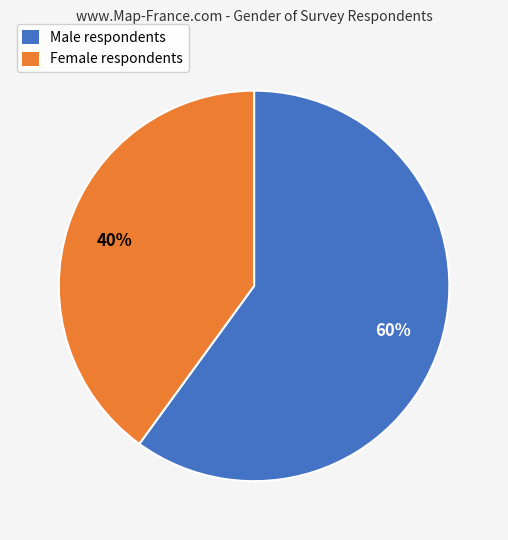

Rank the categories by value from highest to lowest.

Male, Female